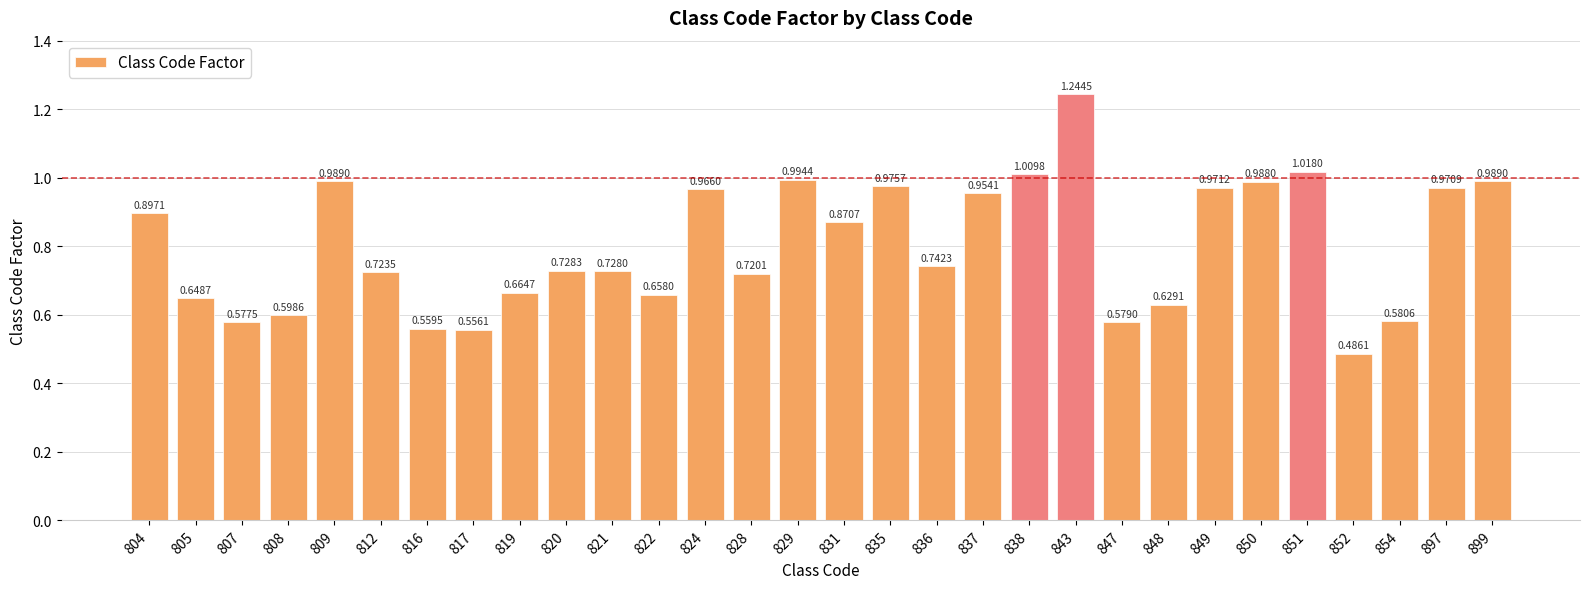

The chart shows a value of 0.3 at 829. True or false?

False